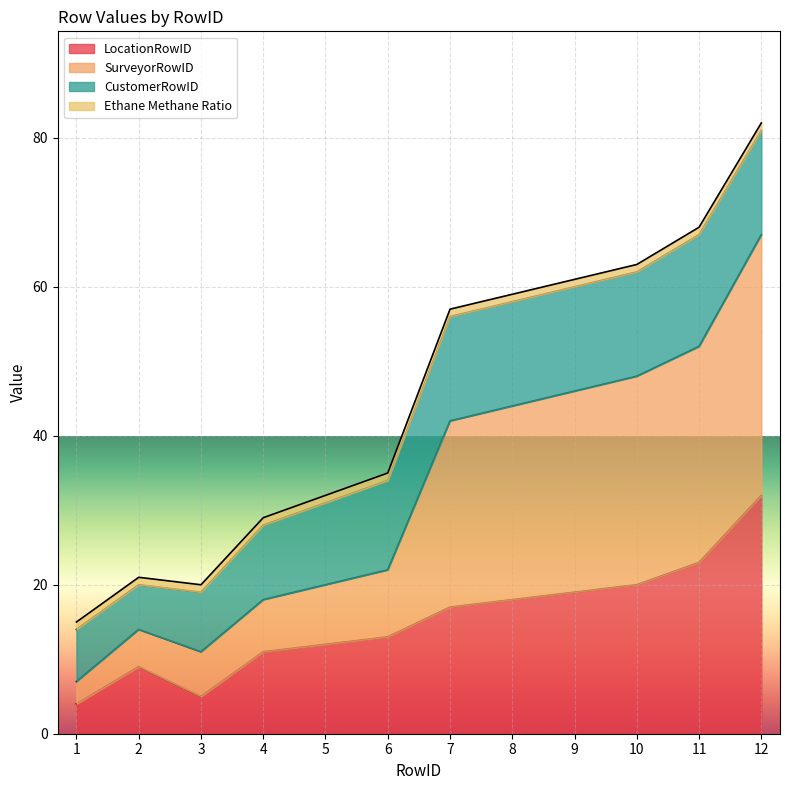

Is it true that LocationRowID equals 6 at 1?

False